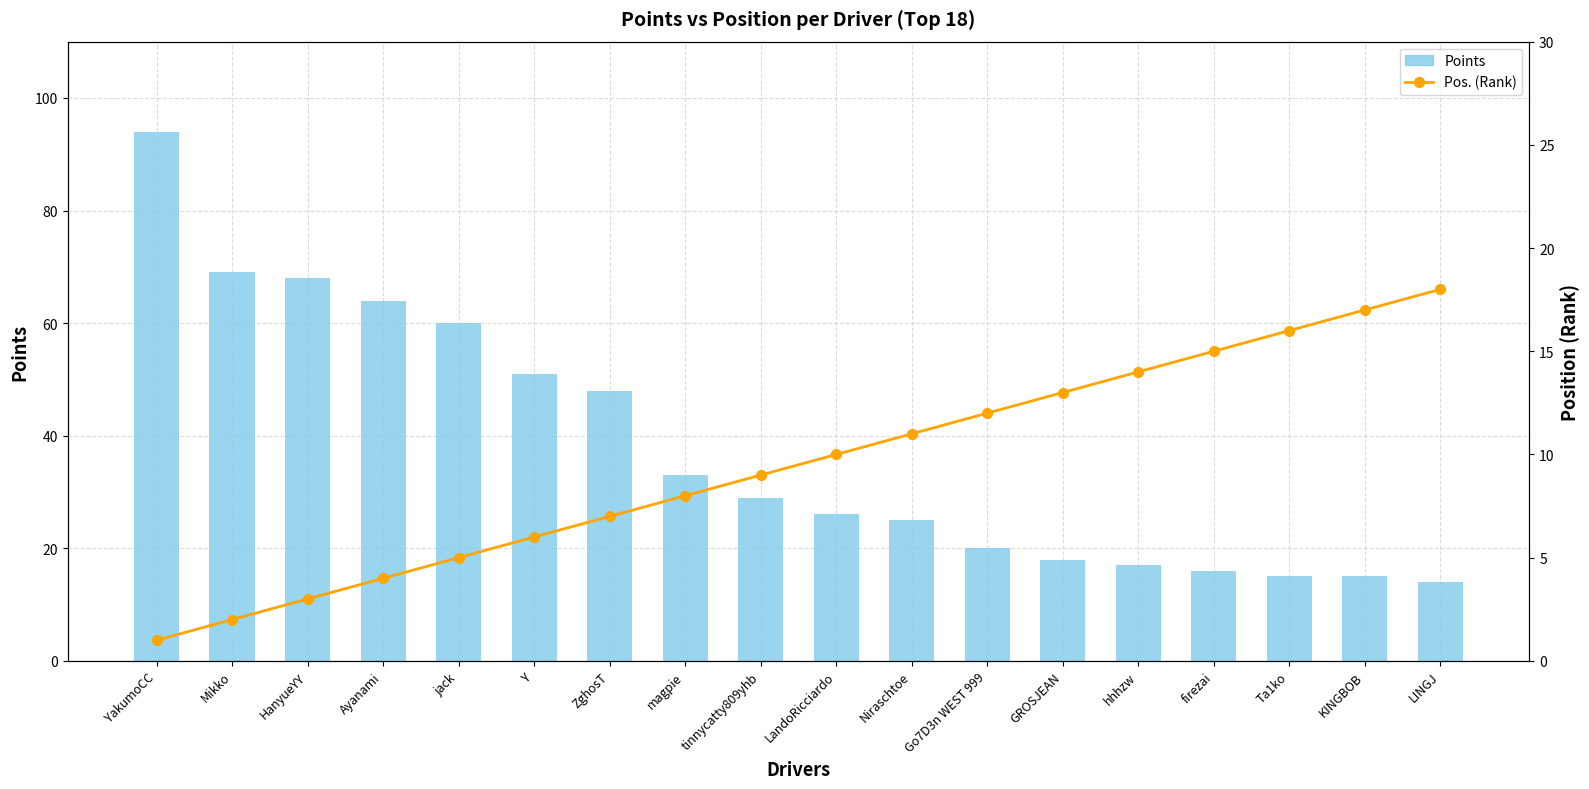

Which series changed the most between Ayanami and tinnycatty809yhb?

Points